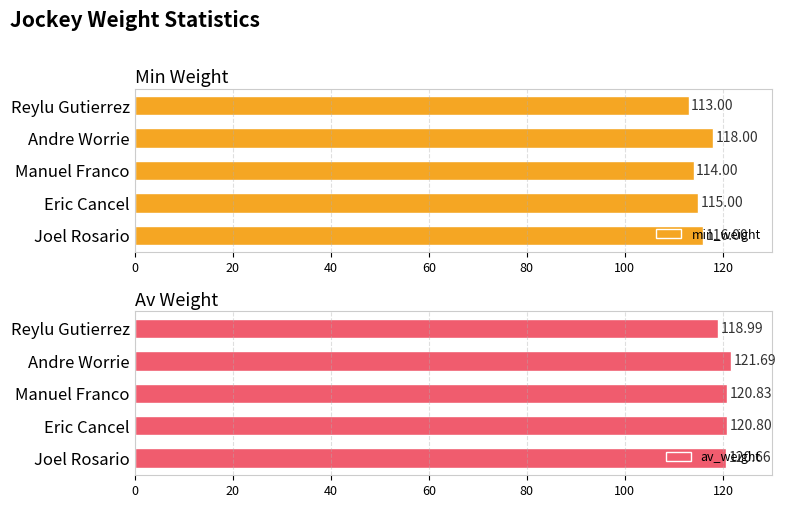

At how many categories does at least one series exceed 115?

5